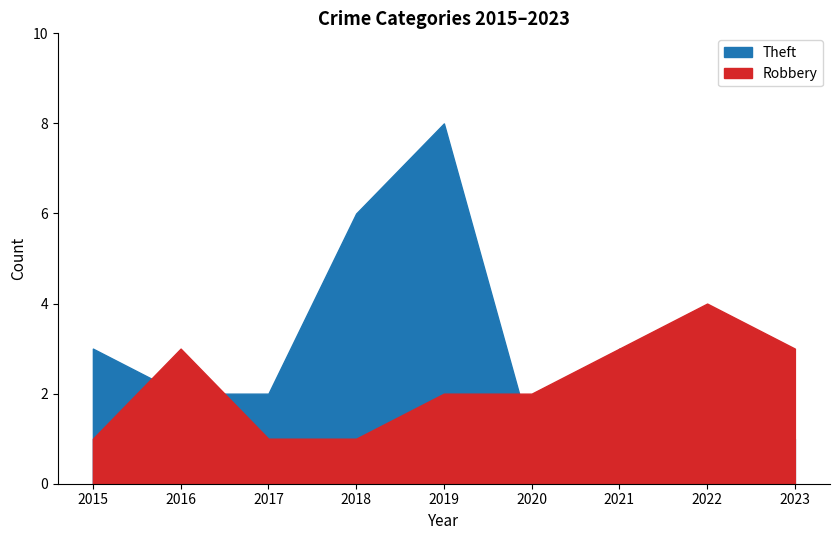

What is the difference between the maximum and minimum values in the Theft series?

7